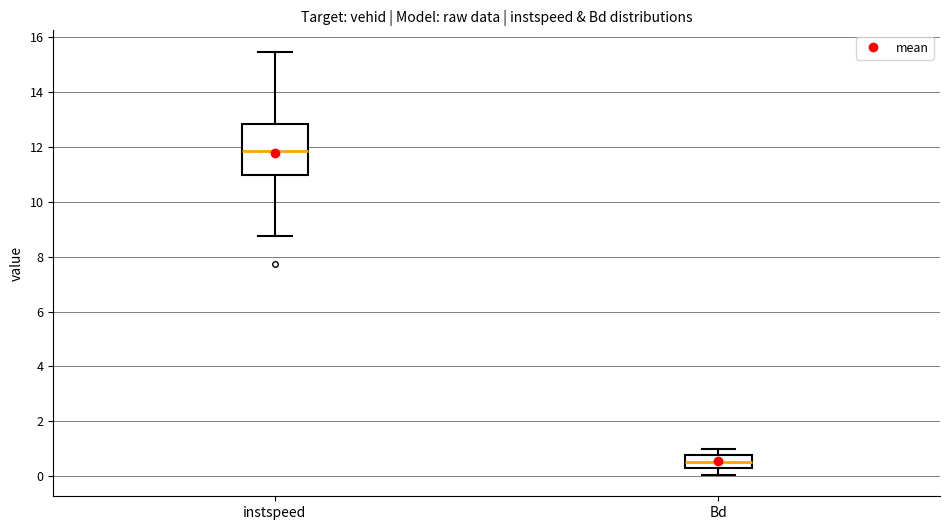

Where does the median line of the box for Bd sit on the y-axis? The values are not printed on the chart, so give them approximately, as read against the axis.

0.6